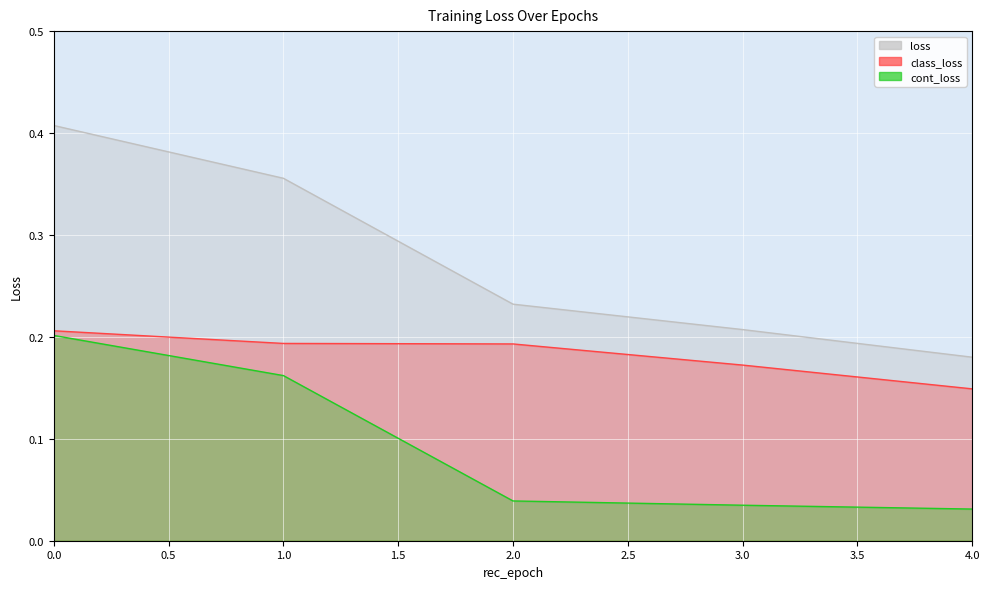

Is the value of class_loss at 2 greater than the value of loss at 3?

No